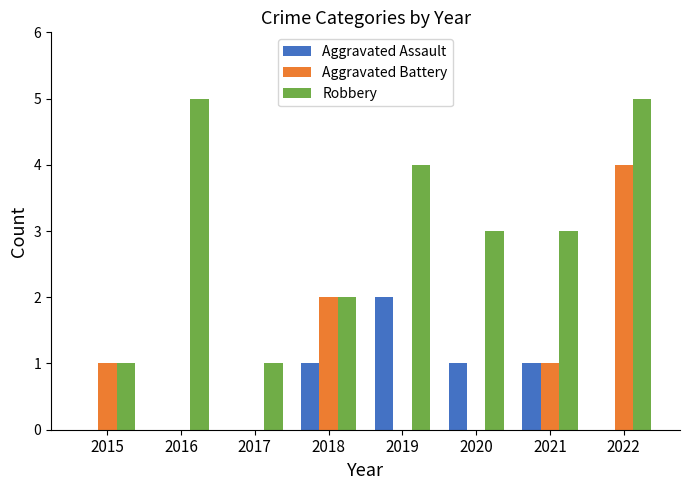

Which series has the largest total across all categories?

Robbery